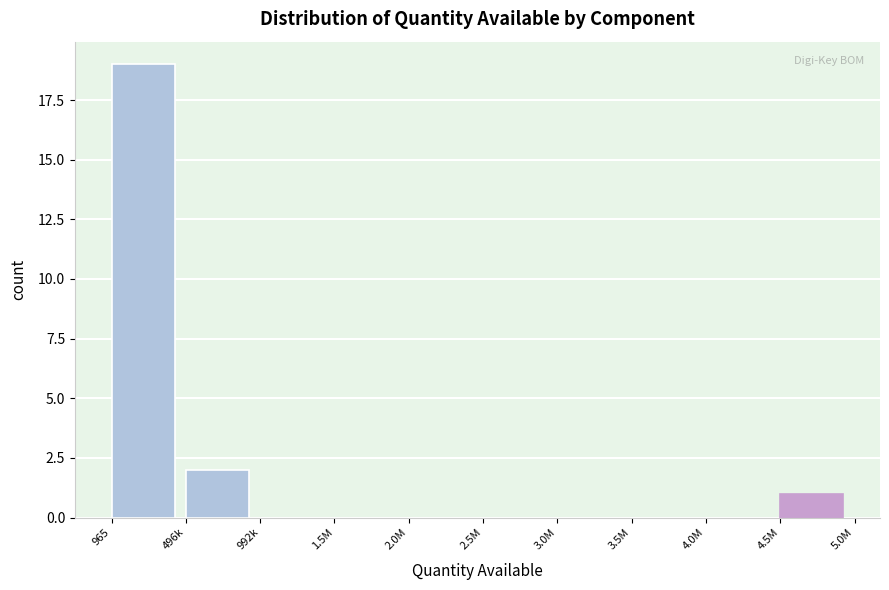

Reading left to right, extract all data points from this chart.

965=19	496k=2	992k=0	1.5M=0	2.0M=0	2.5M=0	3.0M=0	3.5M=0	4.0M=0	4.5M=1